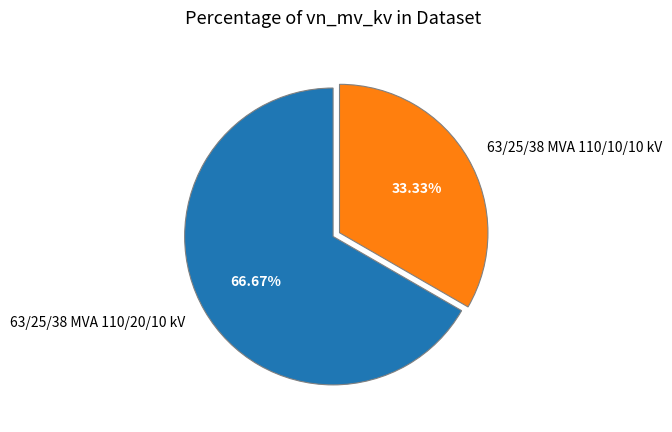

True or false: 63/25/38 MVA 110/10/10 kV accounts for 19% of the total.

False